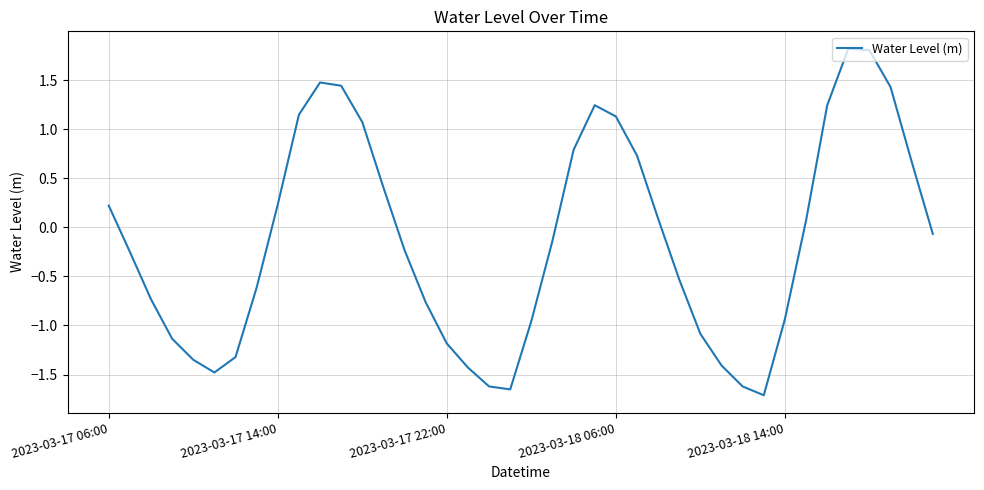

What is the maximum value shown in the chart?

1.8